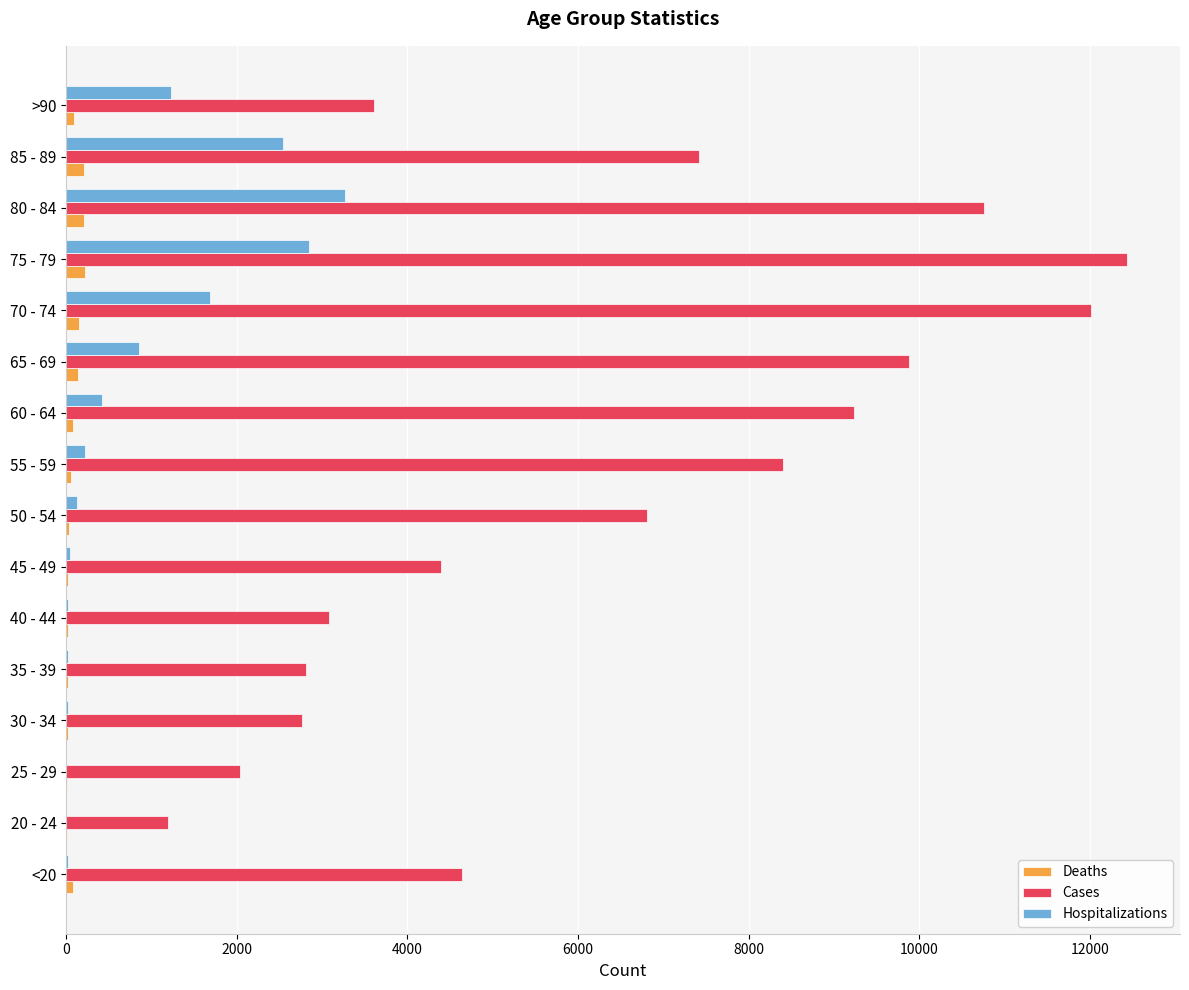

At which category is the sum across all series the highest?

75 - 79